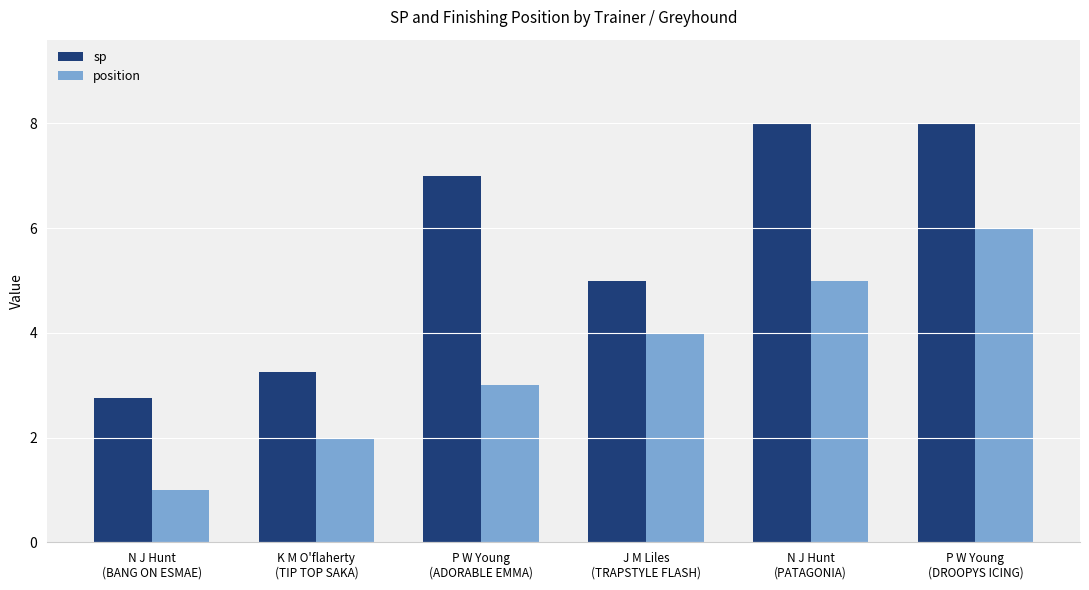

What is the highest value of the sp series?

8.0